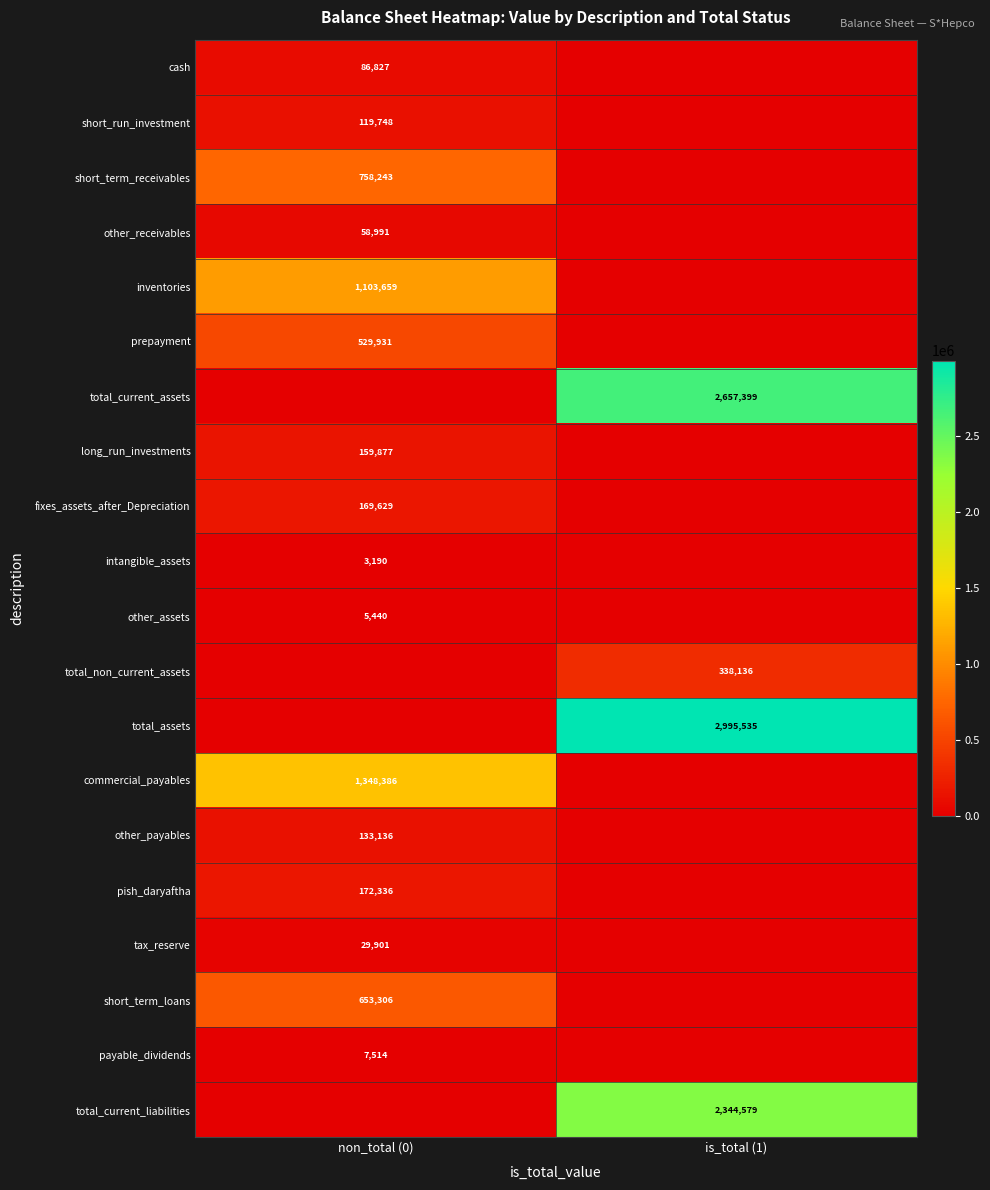

Is the value of short_term_receivables at non_total (0) greater than the value of total_non_current_assets at is_total (1)?

Yes